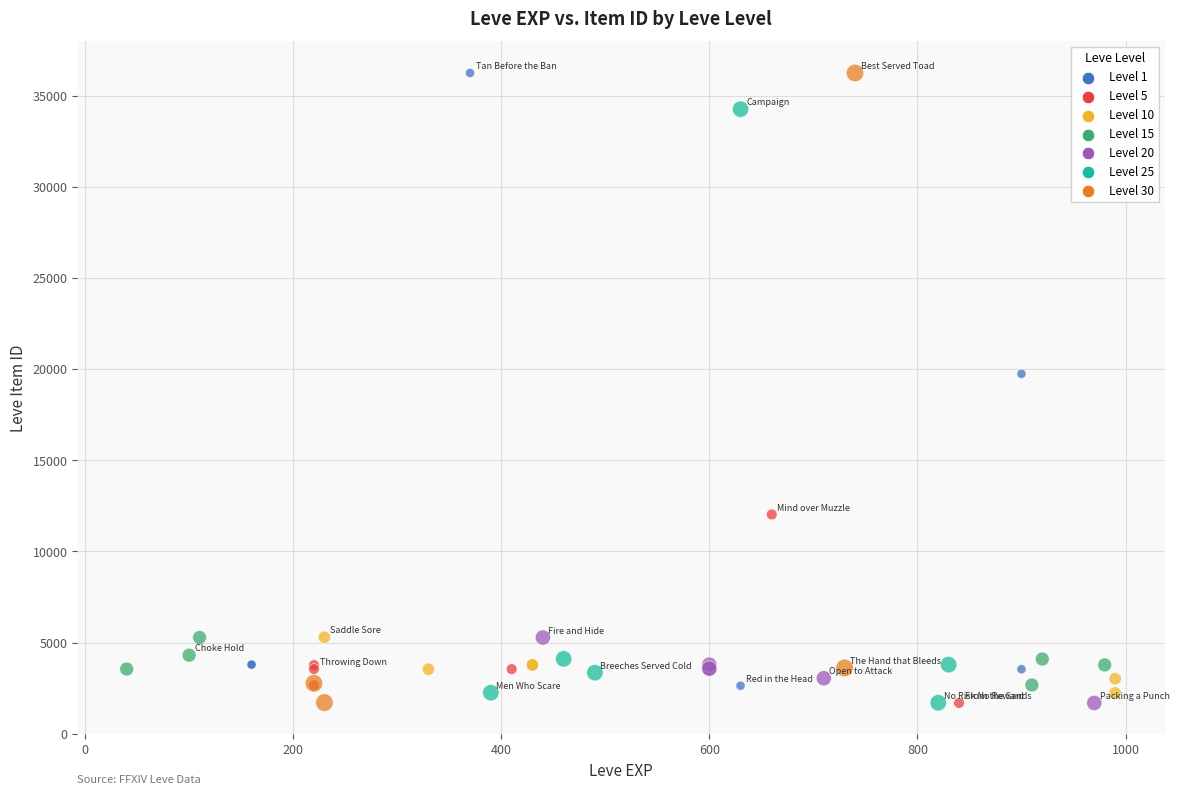

What Y value in the scatter plot is closest to 18967?

19744